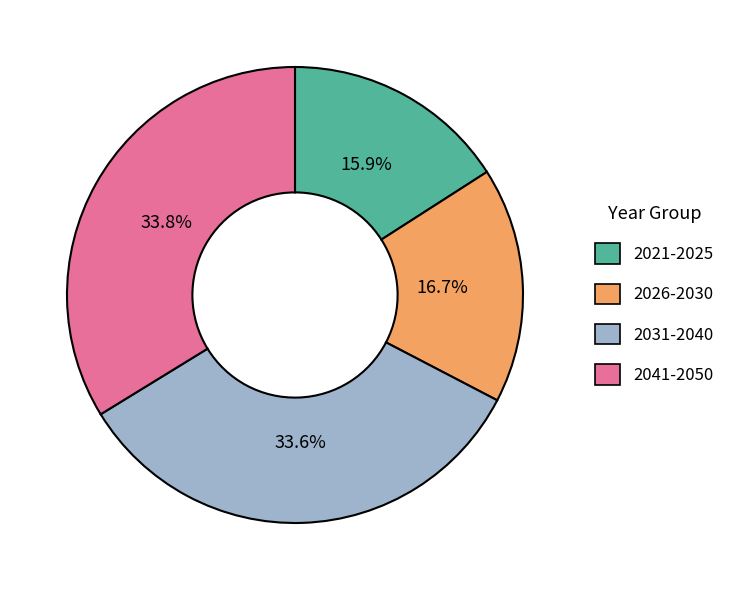

Which category has the smallest portion of the pie?

2021-2025